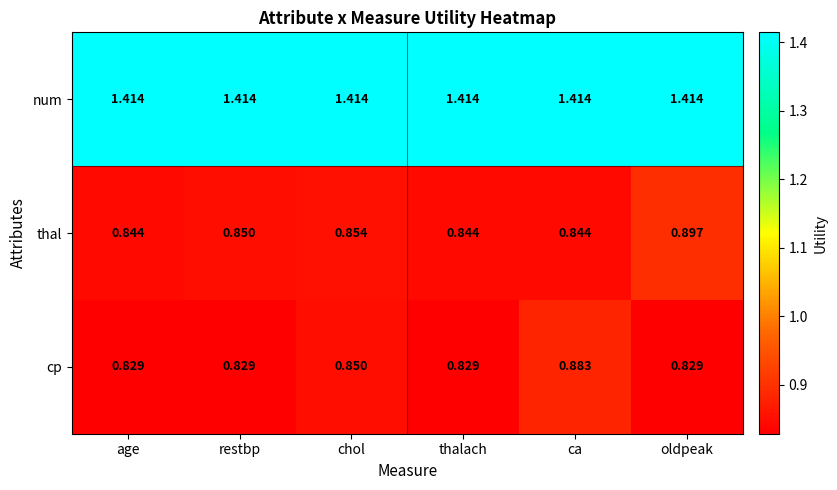

Which series has the largest total across all categories?

num